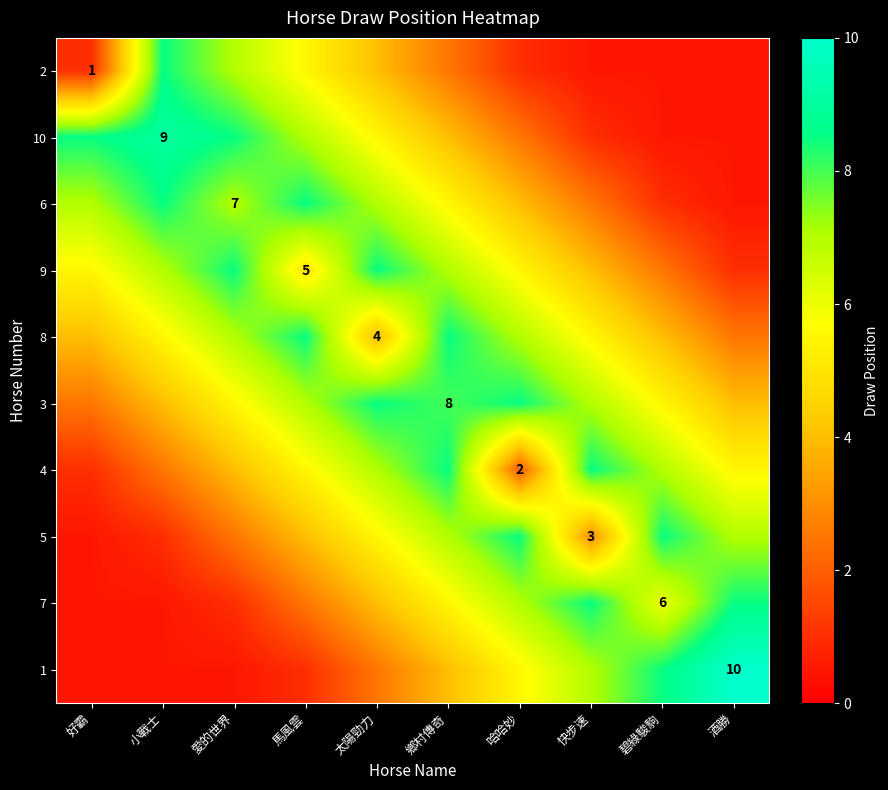

Is it true that 3 equals 8.0 at 鄉村傳奇?

True